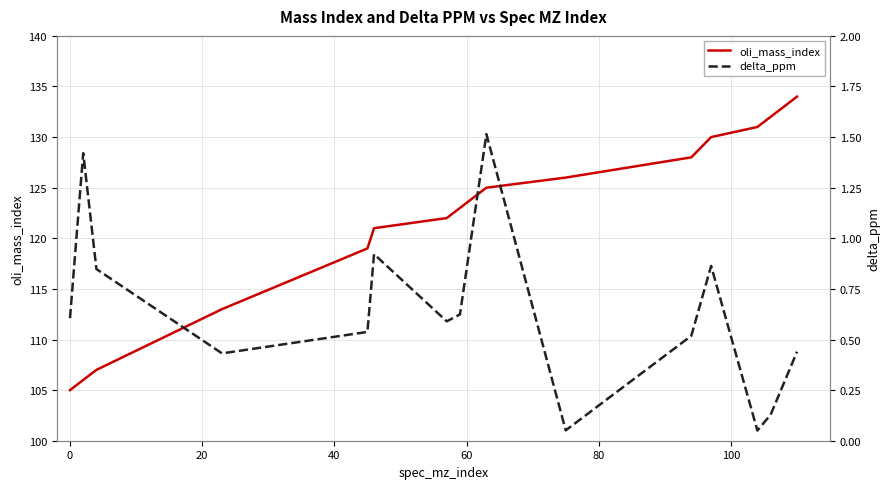

What is the highest value of the oli_mass_index series?

134